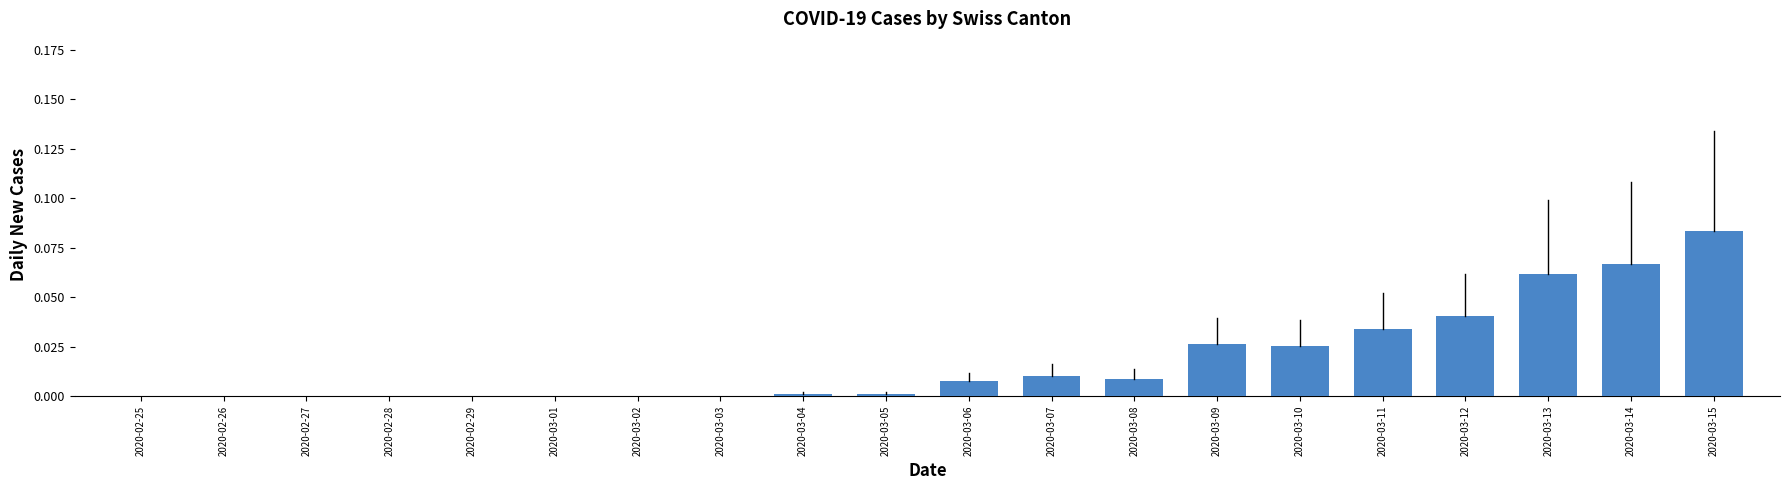

Between 2020-03-12 and 2020-03-01, which is larger?

2020-03-12